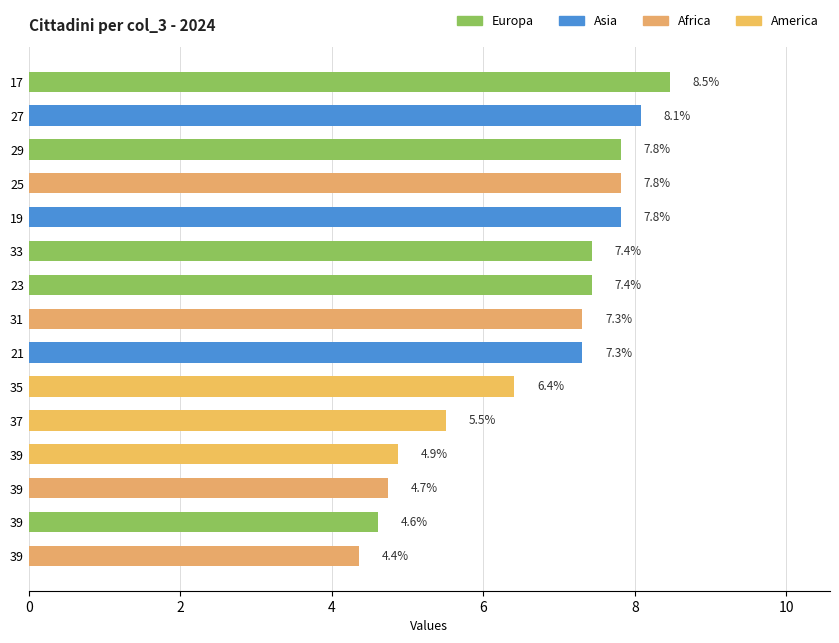

Count the number of values greater than 7.

9